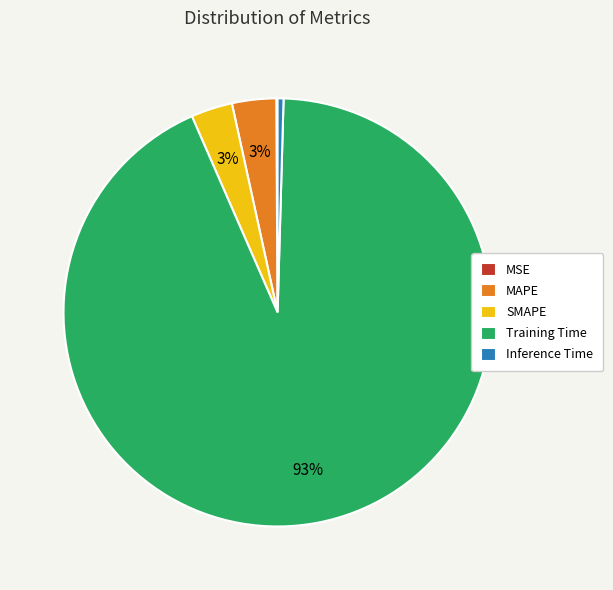

To the nearest percent, what is the average slice percentage?

20%